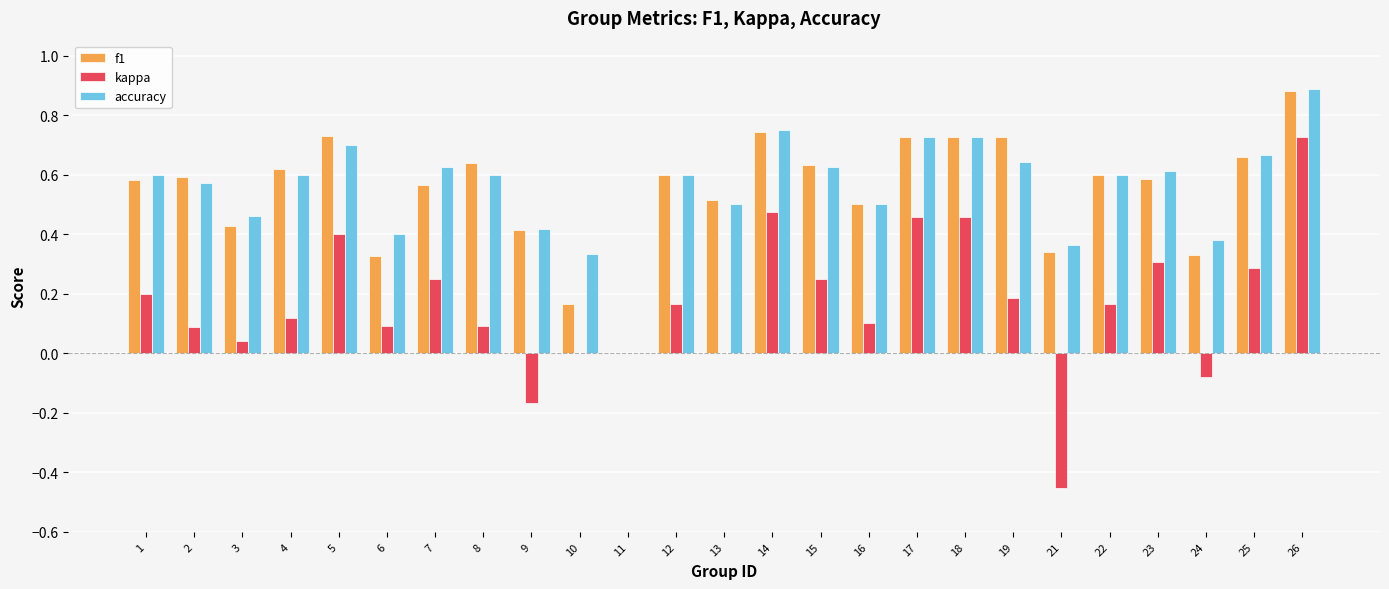

How many accuracy values are between 0 and 1?

25